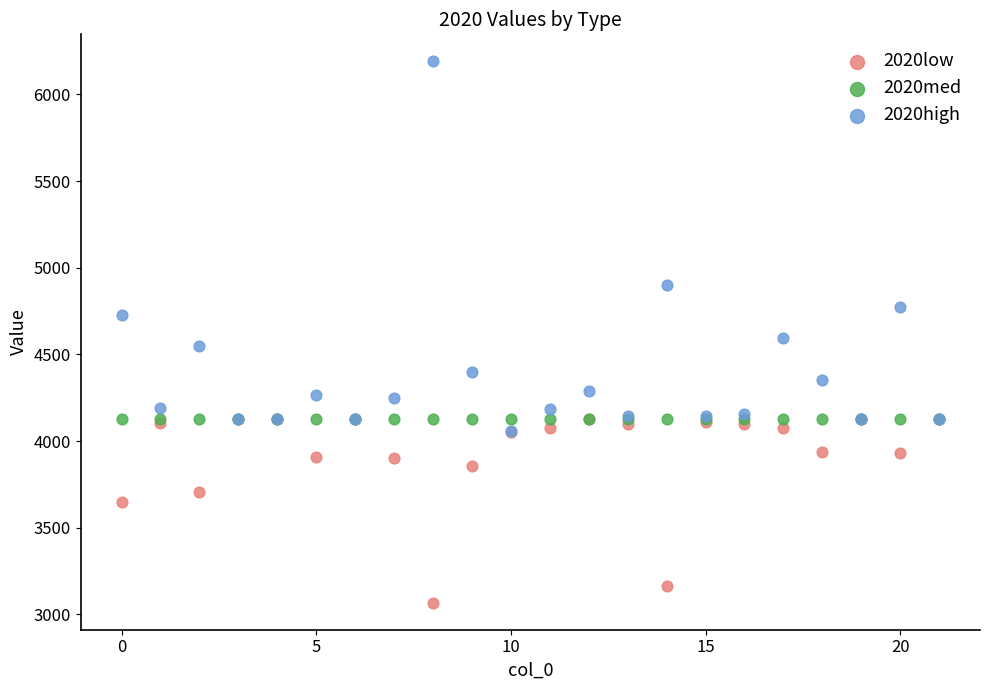

Which series contains the lowest Y value?

2020low